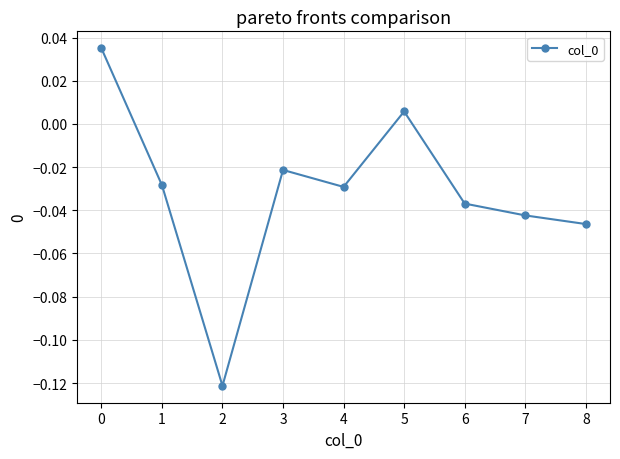

How many lines are shown in the chart?

1